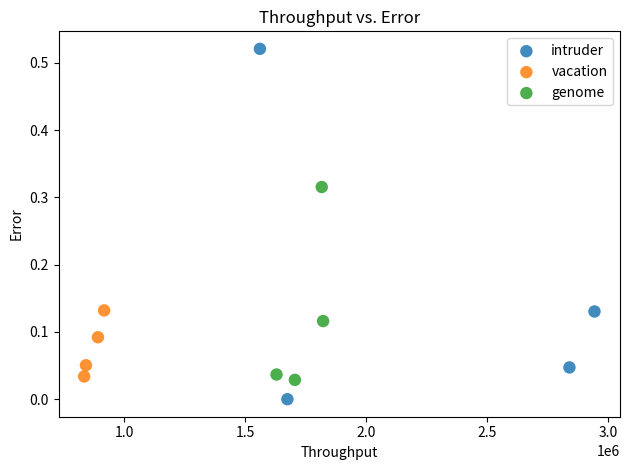

Which series has the widest spread of Y values?

intruder